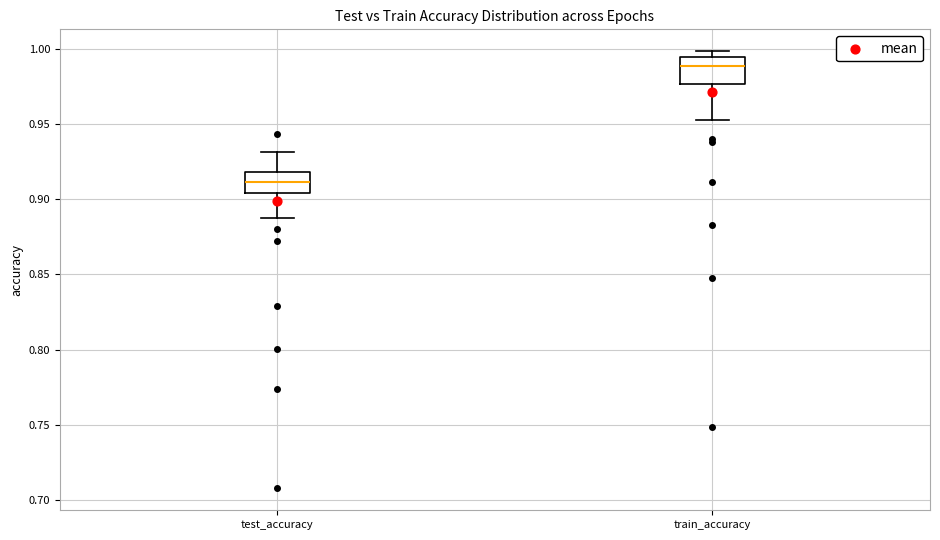

Reading left to right, read every box against the y-axis: the position of its median line, the range the box covers, and the ends of its whiskers. The values are not printed on the chart, so give them approximately, as read against the axis.

test_accuracy: median 0.910, box 0.905 to 0.920, whiskers 0.890 to 0.930
train_accuracy: median 0.990, box 0.975 to 0.995, whiskers 0.955 to 1.000